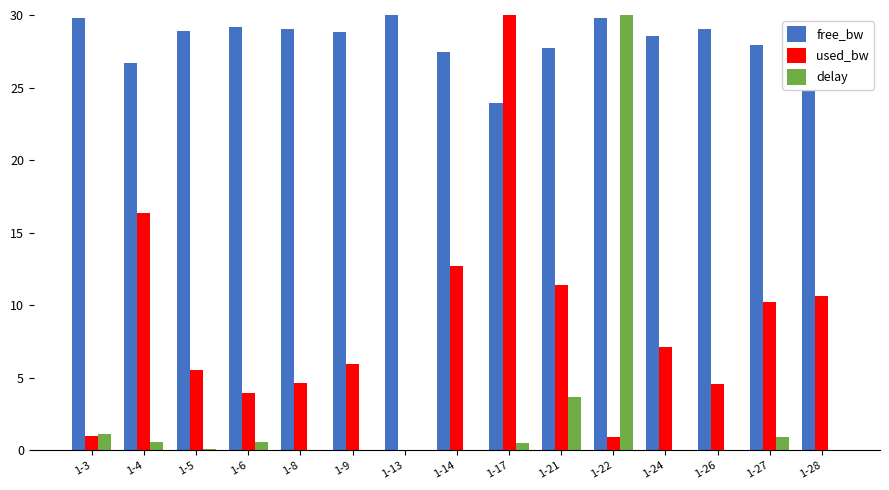

The value of free_bw at 1-9 is 45.6. True or false?

False